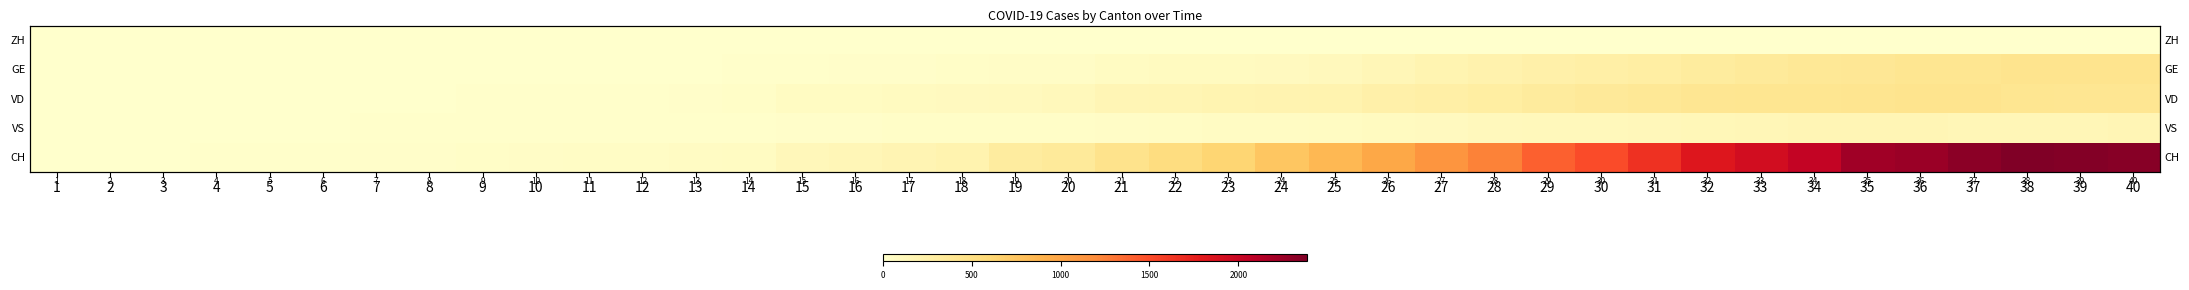

Which category has the highest value in the VD series?

36